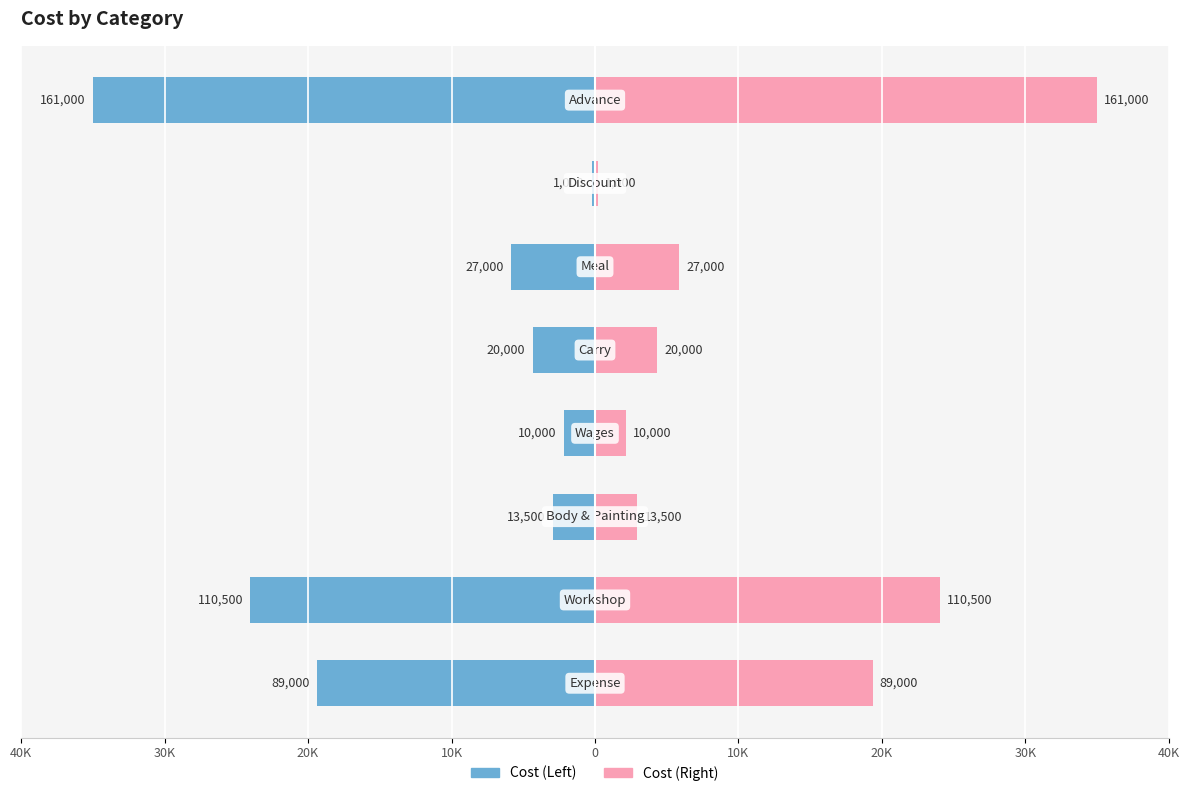

Rank the series at 0 from lowest to highest value.

Cost (Left), Cost (Right)